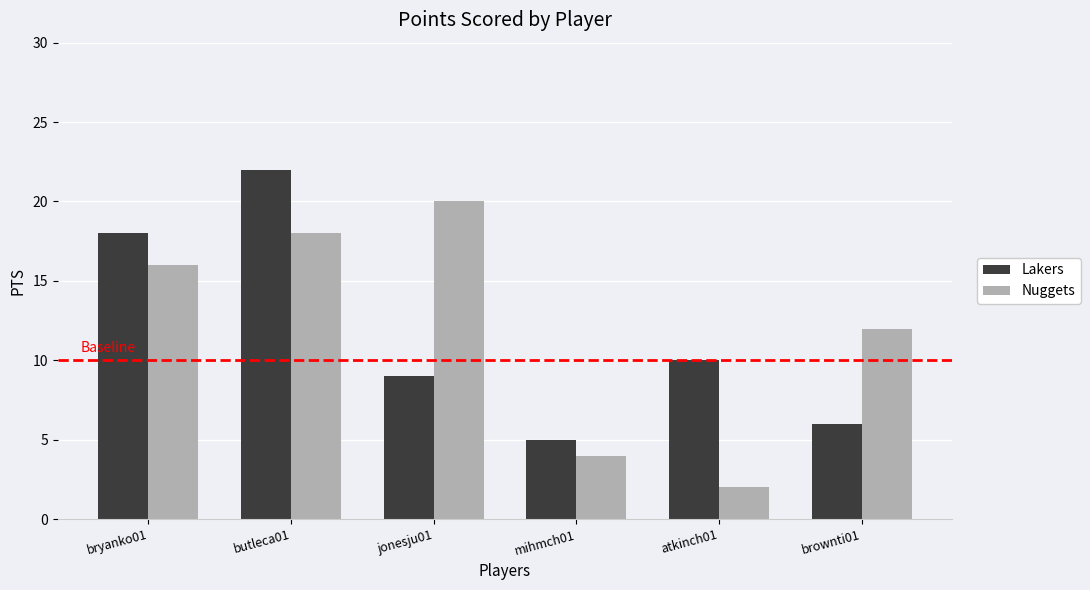

What is the total value across all series at atkinch01?

12